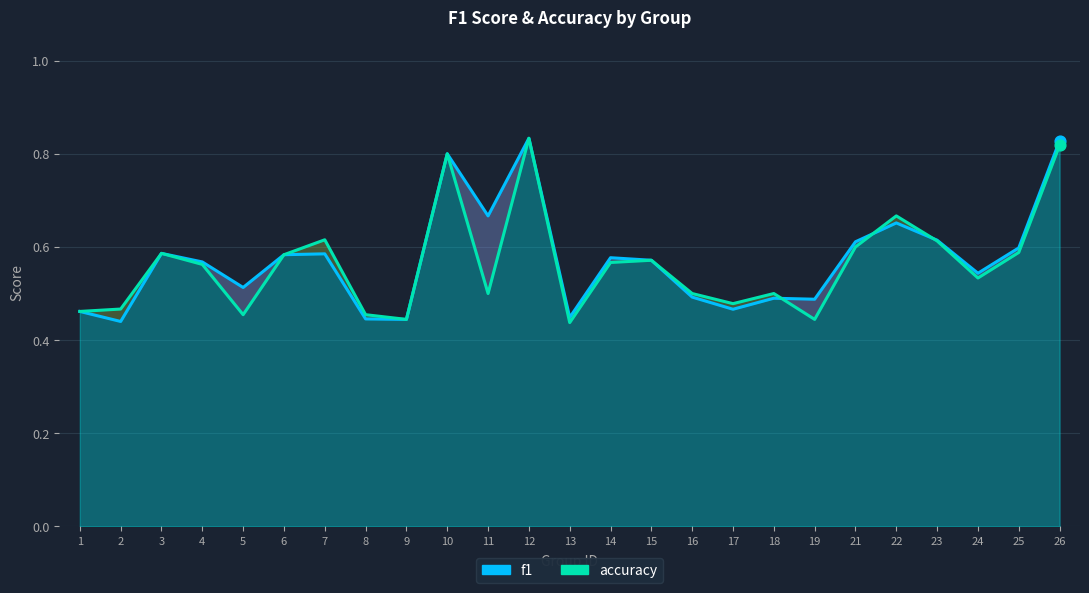

Which series contains the lowest Y value?

accuracy